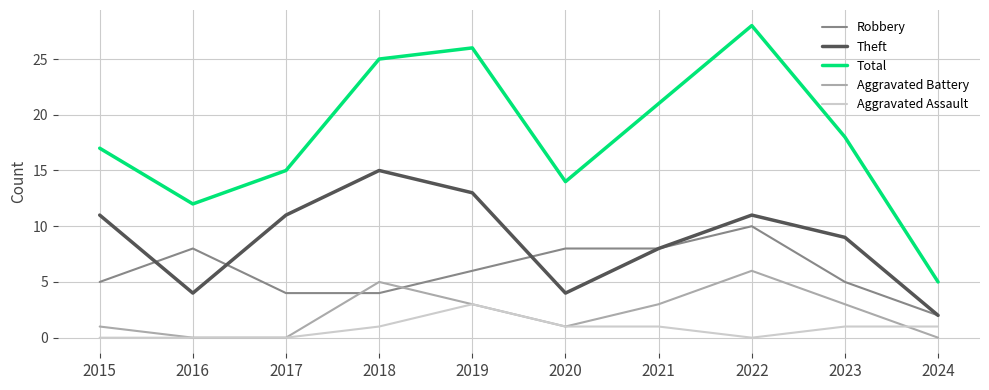

How many distinct data groups are displayed?

5